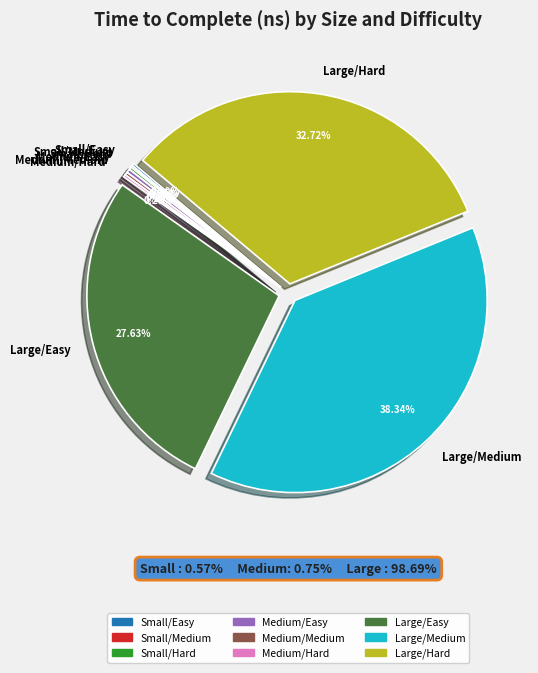

Which category has the biggest portion of the pie?

Large/Medium